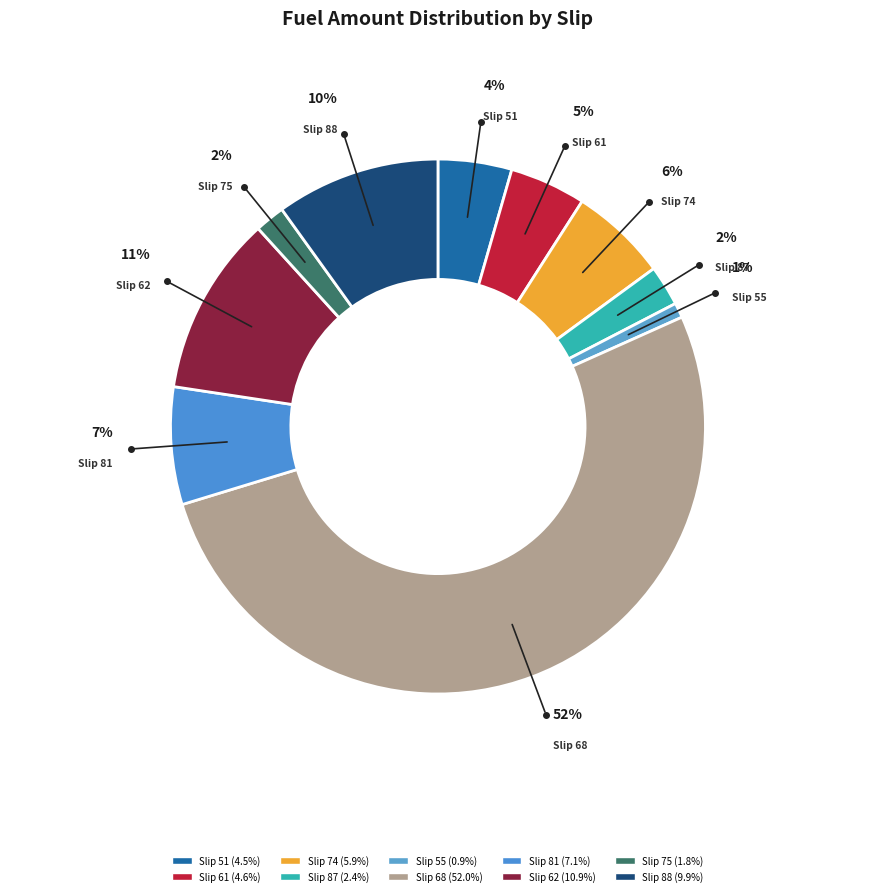

What percentage is the Slip 62 slice, to the nearest percent?

11%